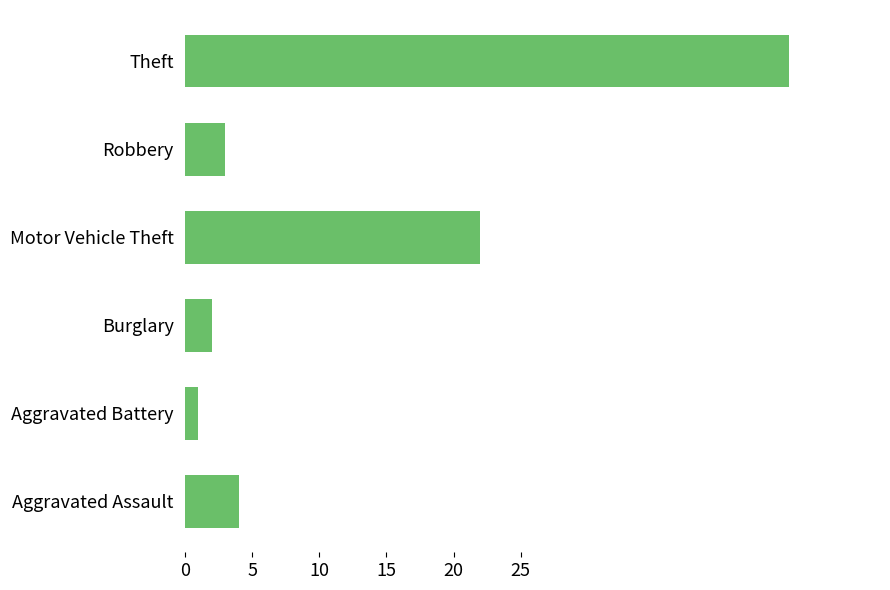

True or false: the data shows 4 at Burglary.

False